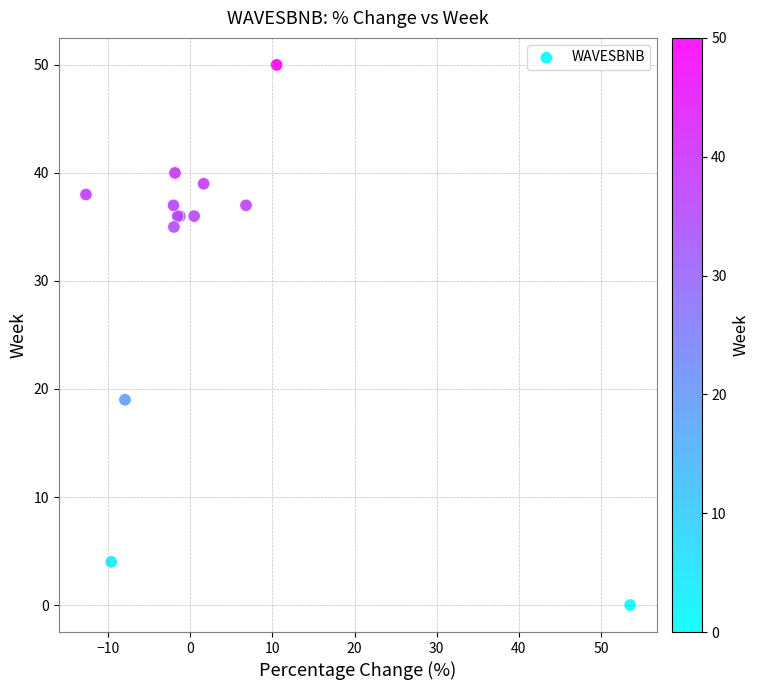

What Y value in the scatter plot is closest to 25?

19